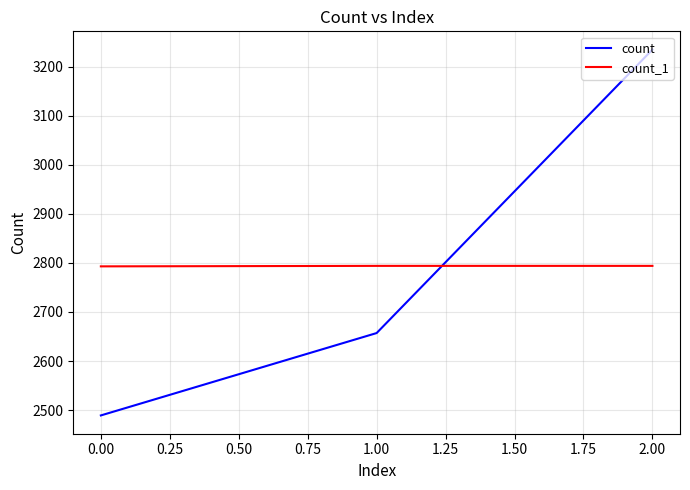

Is this an area chart (filled region under the line)?

No